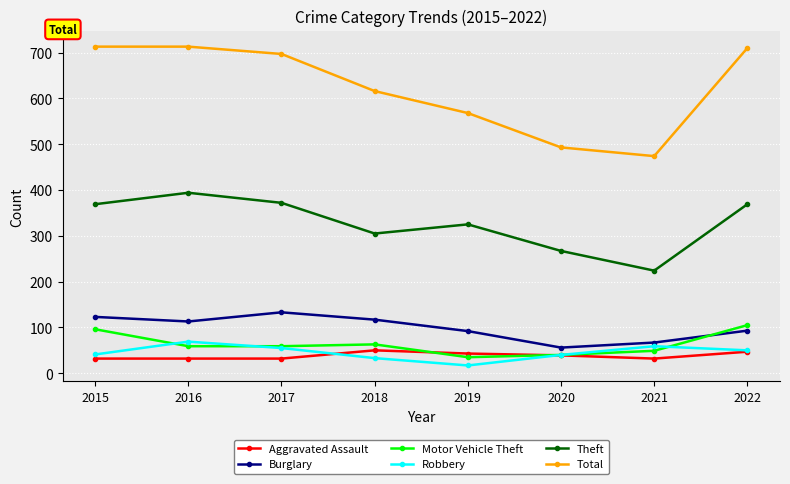

What is the maximum value for Burglary?

133